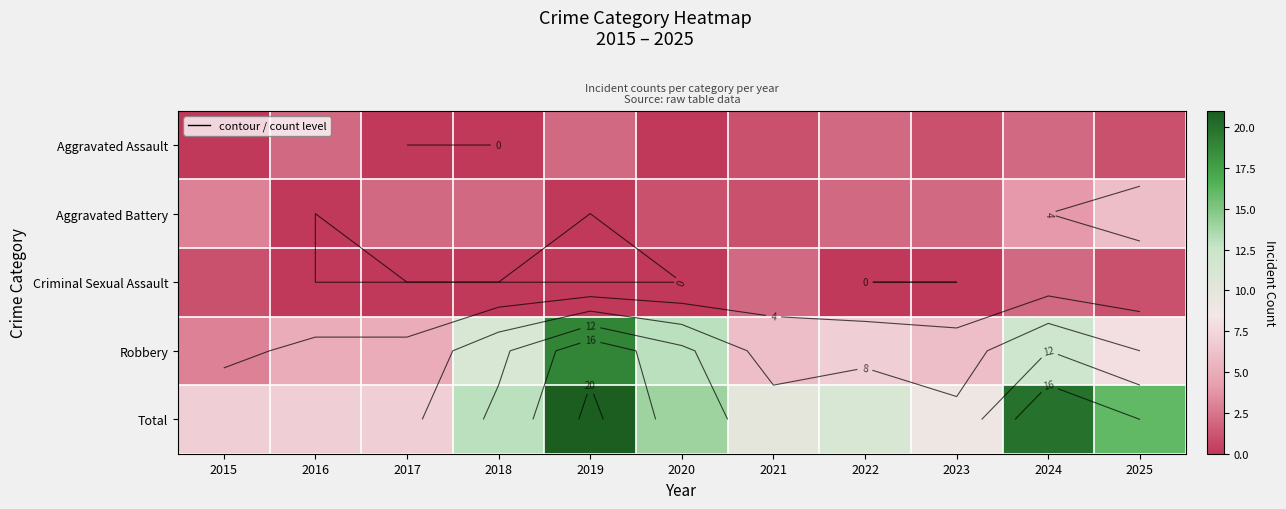

Between 2016 and 2022, which is larger?

2016